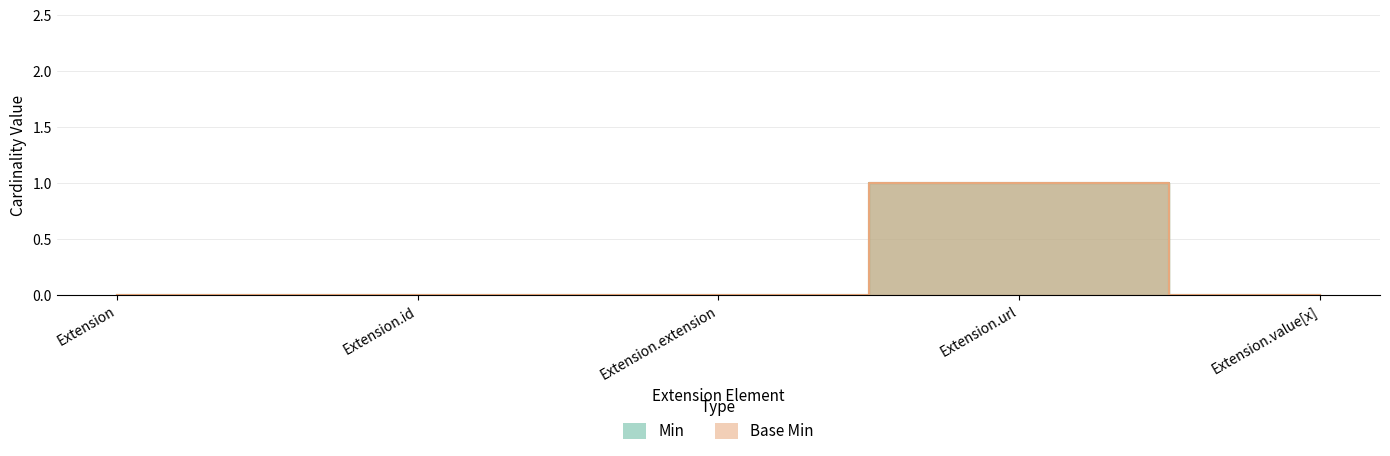

True or false: Min and Base Min cross at least once.

False